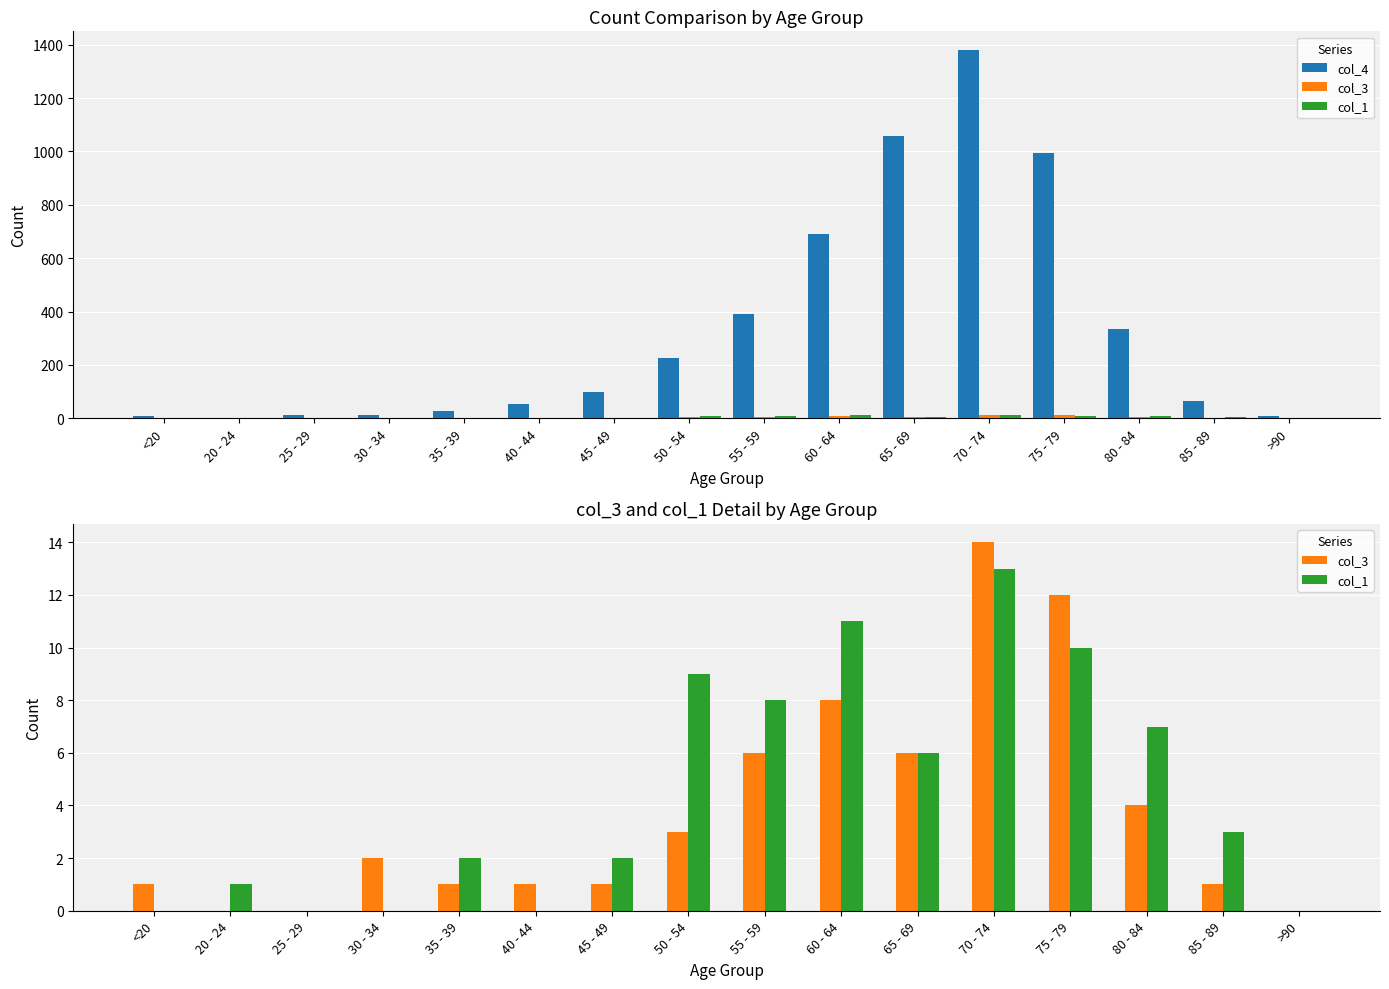

What is the difference between the highest and lowest values at 55 - 59?

386